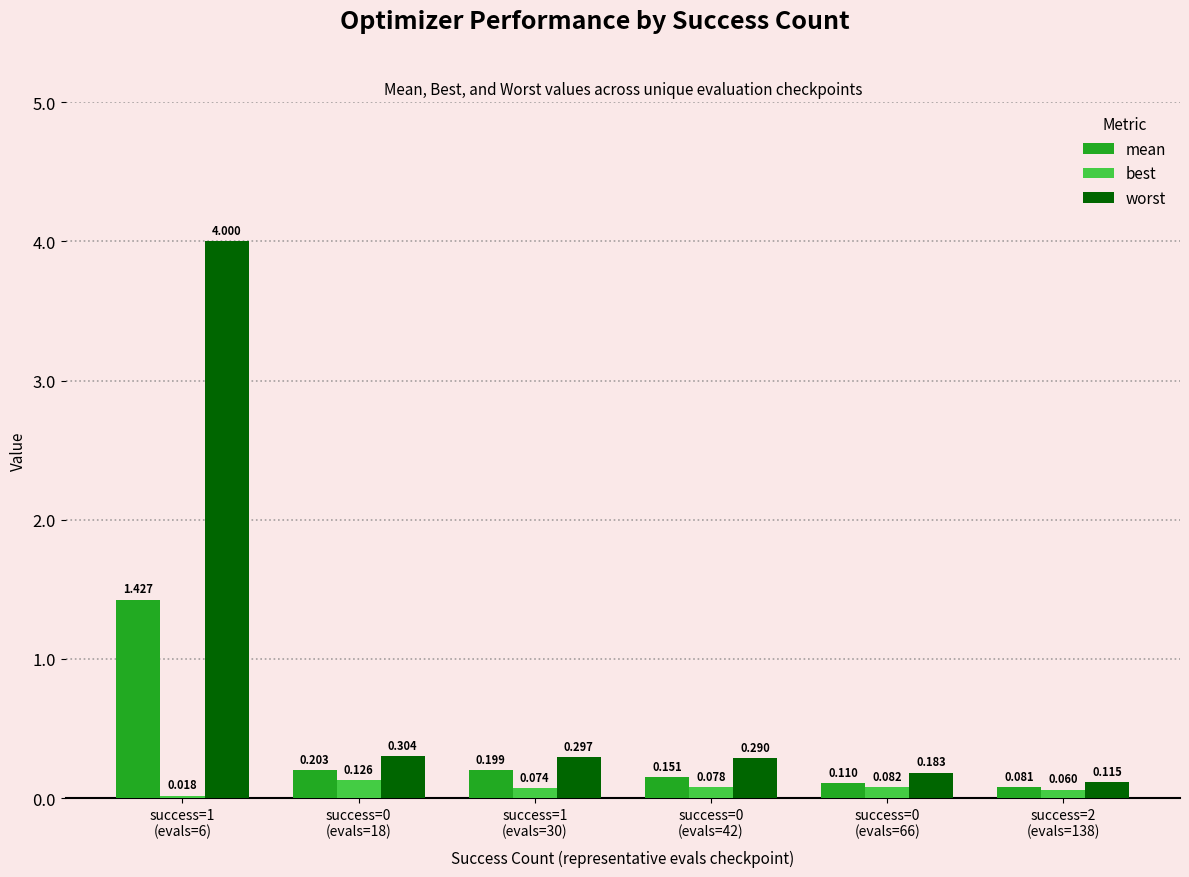

Which series has the largest range (max minus min)?

worst